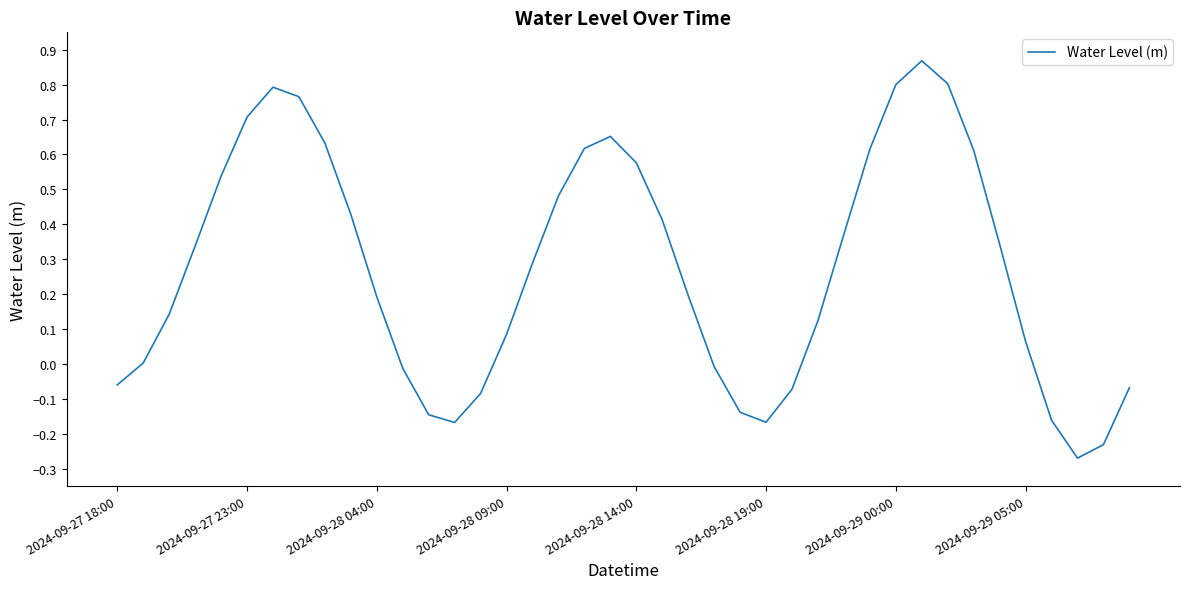

What is the difference between the maximum and minimum values?

1.1